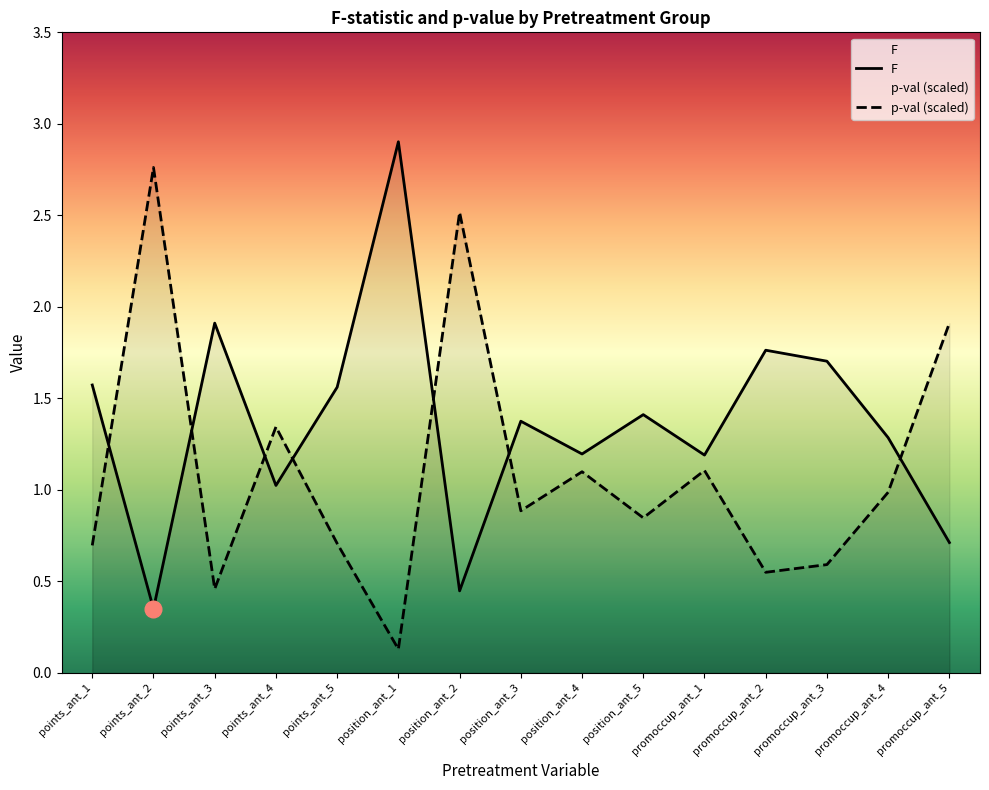

Is it true that F equals 1.7 at promoccup_ant_3?

True